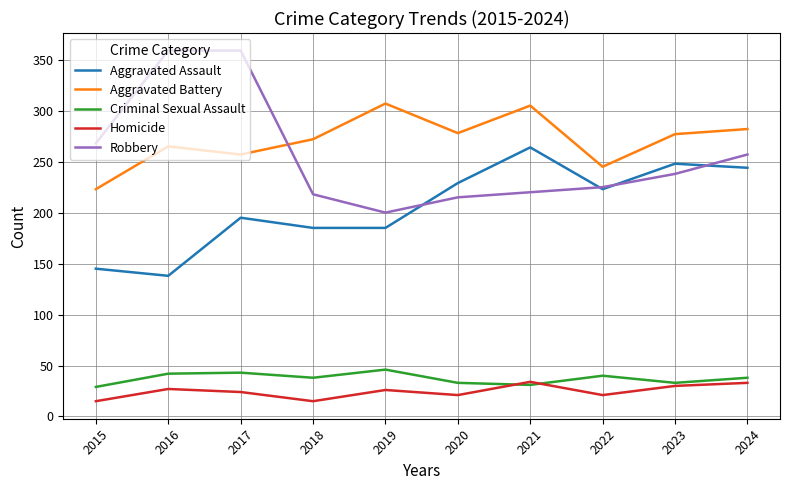

At which label does Robbery first exceed 238?

2015